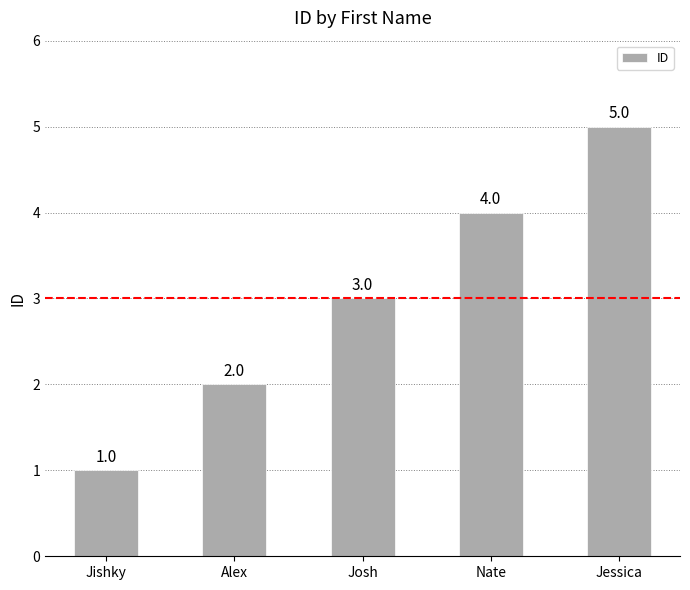

What is the sum of all values?

15